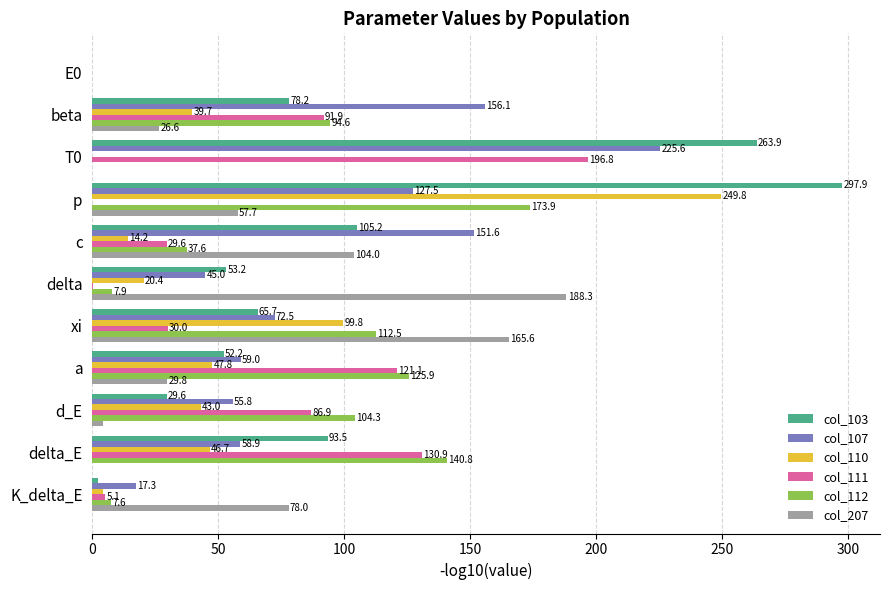

What is the average value of the col_111 series?

63.0